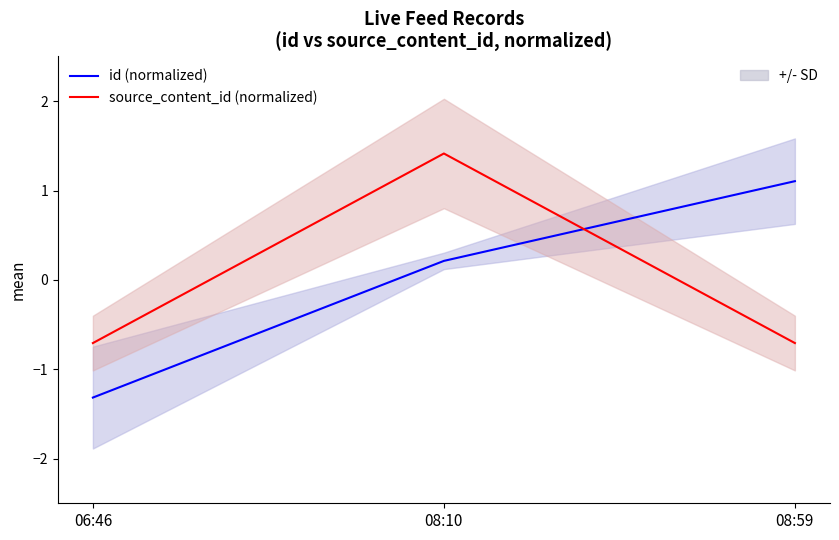

Reading left to right, list all the values displayed in this chart.

id (normalized): 06:46=-1.3	08:10=0.2	08:59=1.1
source_content_id (normalized): 06:46=-0.7	08:10=1.4	08:59=-0.7